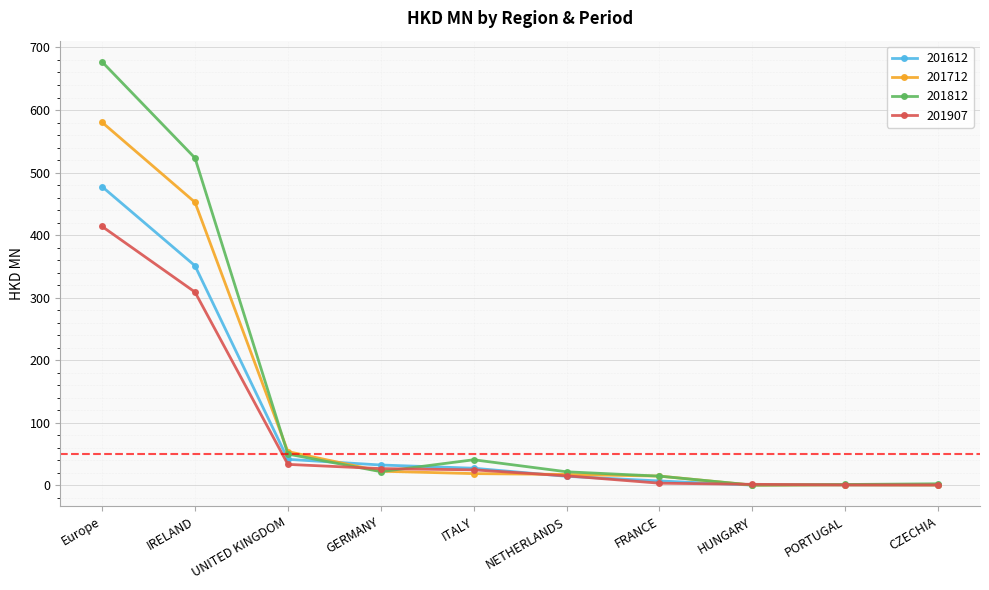

What is the label of the 4th point from the right?

FRANCE